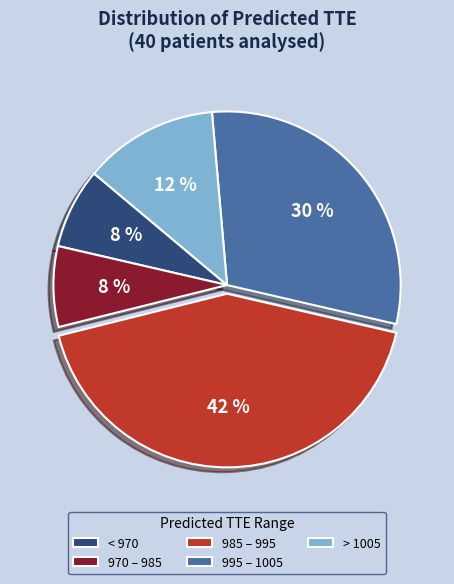

To the nearest percent, what is the average slice percentage?

20%